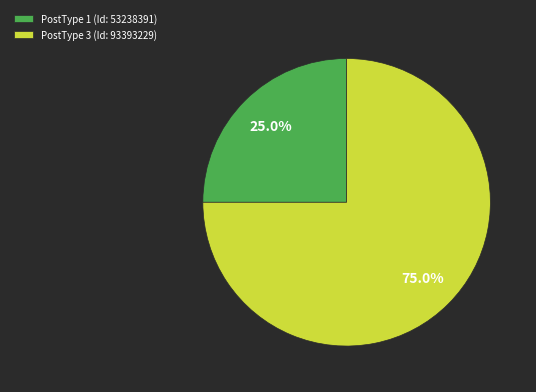

What percentage is NOT represented by PostType 3 (Id: 93393229)?

25.0%